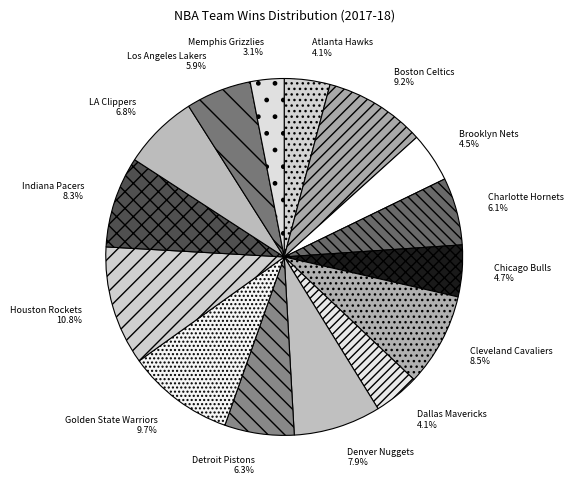

To the nearest percent, what is the average slice percentage?

7%